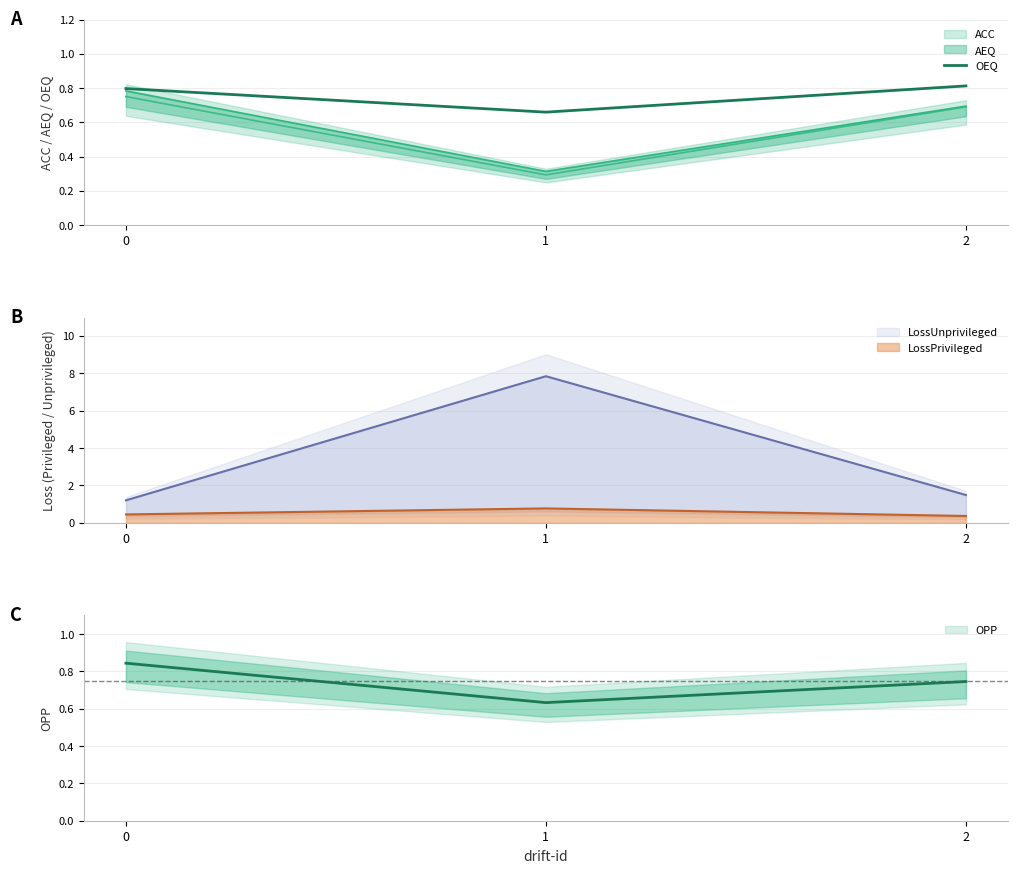

The chart shows a value of 0.8 at 0. True or false?

True